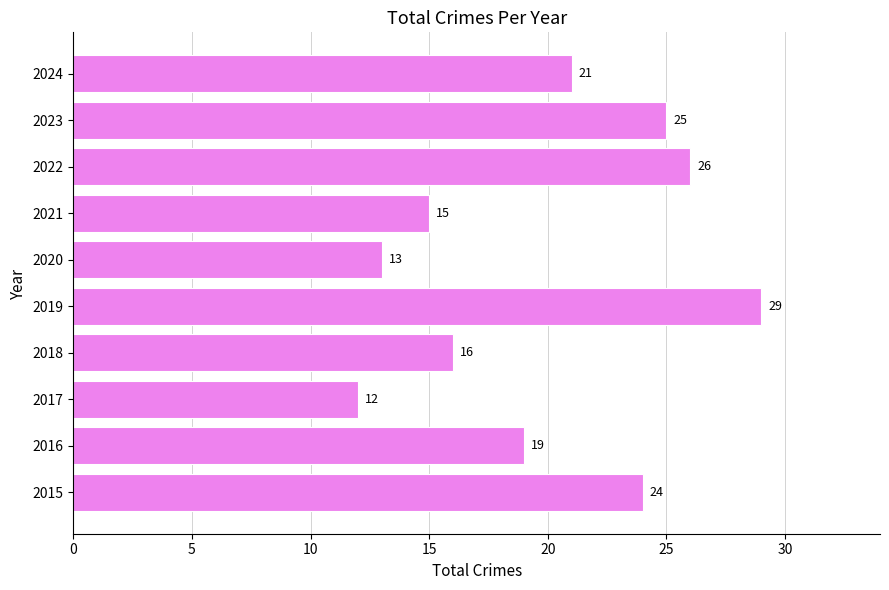

The chart shows a value of 8 at 2024. True or false?

False